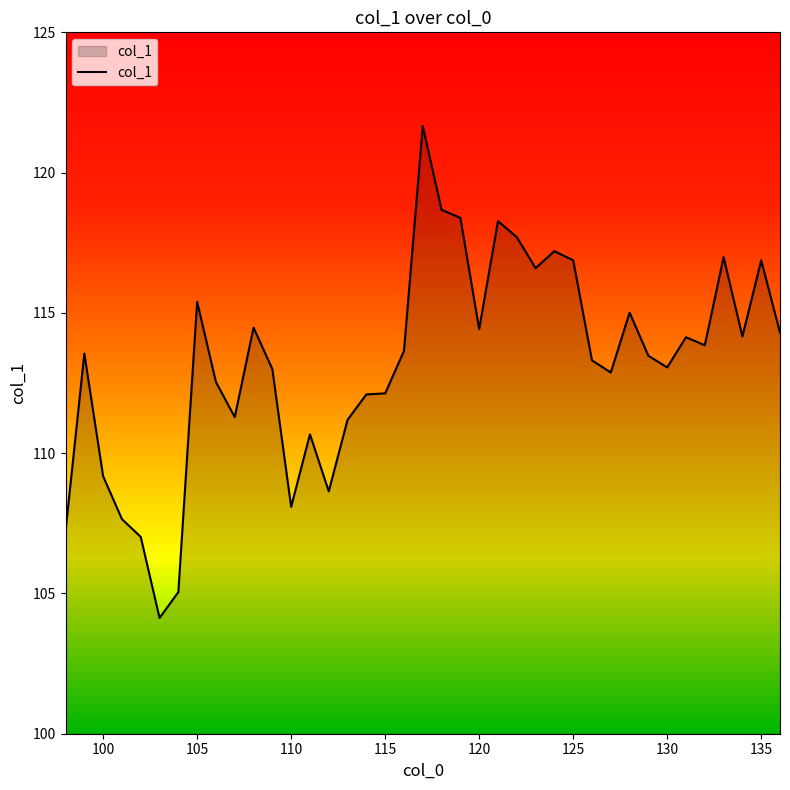

How many lines are shown in the chart?

1